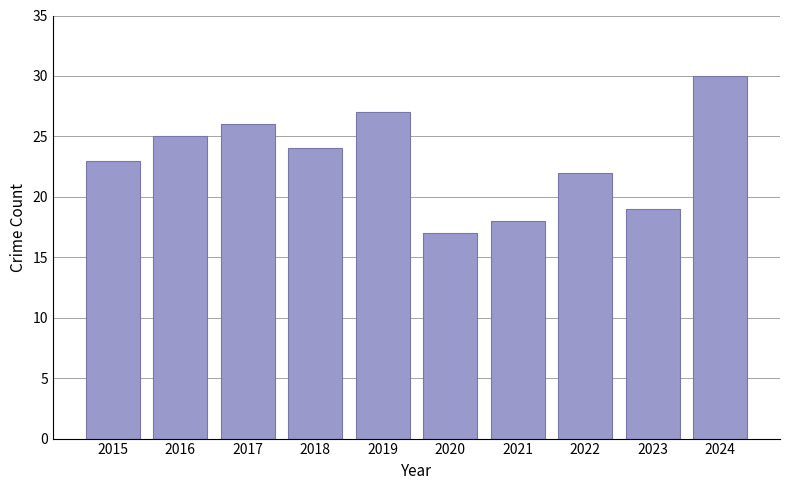

Are the bars grouped side by side (vs. stacked)?

No